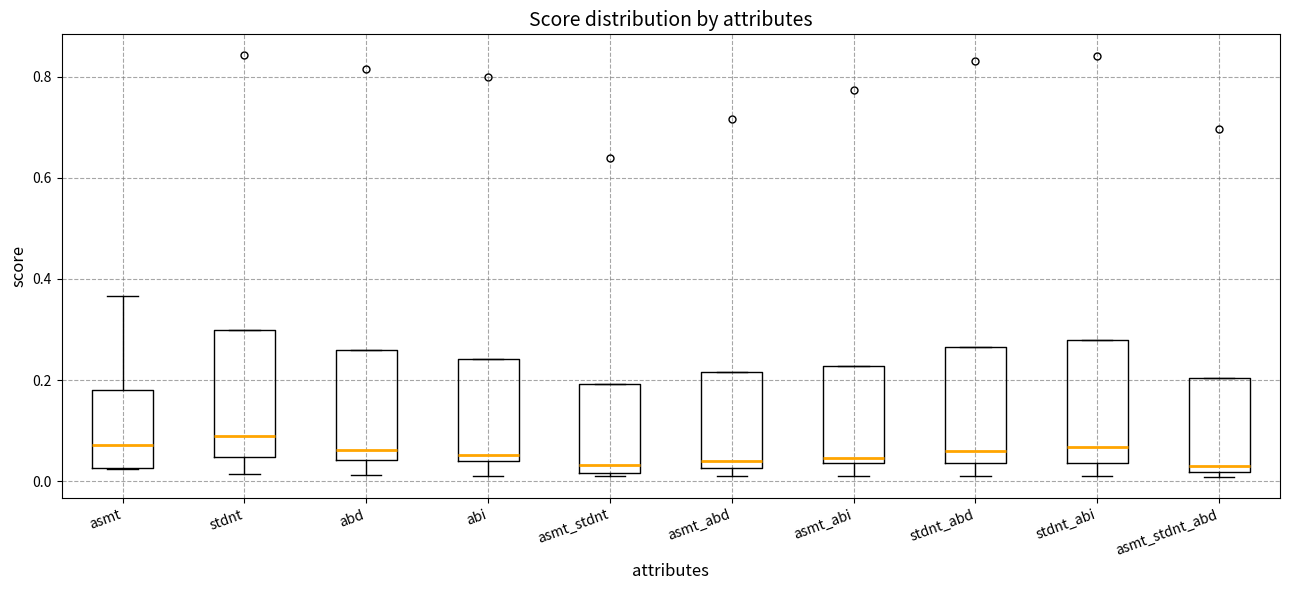

Reading left to right, read every box against the y-axis: the position of its median line, the range the box covers, and the ends of its whiskers. The values are not printed on the chart, so give them approximately, as read against the axis.

asmt: median 0.08, box 0.02 to 0.18, whiskers 0.02 to 0.36
stdnt: median 0.08, box 0.04 to 0.30, whiskers 0.02 to 0.30
abd: median 0.06, box 0.04 to 0.26, whiskers 0.02 to 0.26
abi: median 0.06, box 0.04 to 0.24, whiskers 0.02 to 0.24
asmt_stdnt: median 0.04, box 0.02 to 0.20, whiskers 0.02 (just below the box's lower edge) to 0.20
asmt_abd: median 0.04, box 0.02 to 0.22, whiskers 0.02 (just below the box's lower edge) to 0.22
asmt_abi: median 0.04 (just above the box's lower edge), box 0.04 to 0.22, whiskers 0.02 to 0.22
stdnt_abd: median 0.06, box 0.04 to 0.26, whiskers 0.02 to 0.26
stdnt_abi: median 0.06, box 0.04 to 0.28, whiskers 0.02 to 0.28
asmt_stdnt_abd: median 0.04, box 0.02 to 0.20, whiskers 0.00 to 0.20